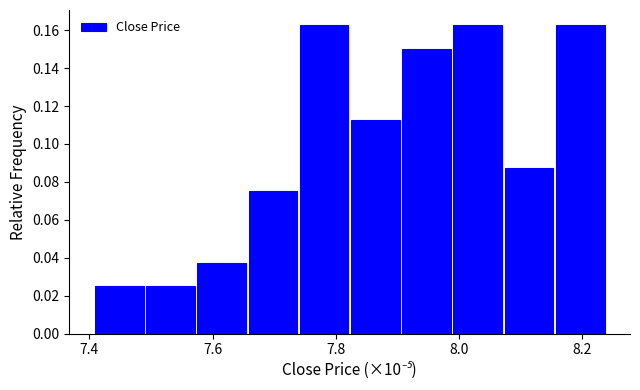

How tall is the bar that spans 8.08 to 8.16 on the x-axis? Neither the bar edges nor the heights are printed on the chart, so give them approximately, as read against the axes.

0.088